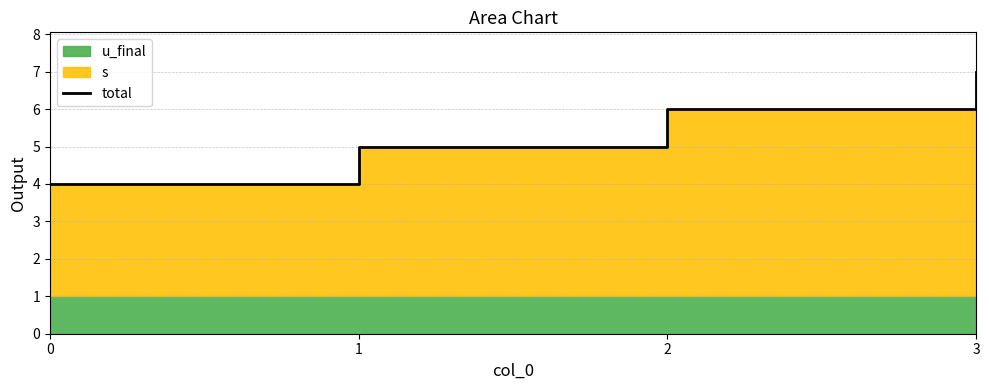

Reading left to right, transcribe all the data shown in this chart.

4	5	6	7